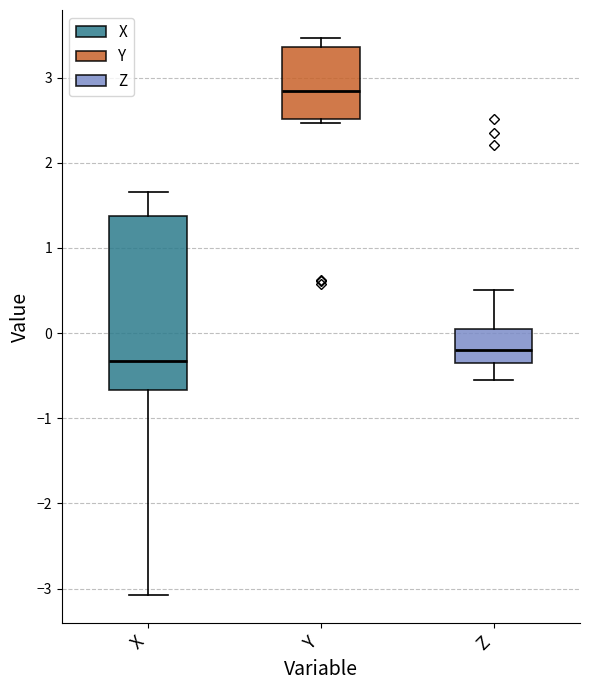

Reading left to right, transcribe this box plot: for each box, give where its median line is, the range the box spans, and where its two whiskers end, as read against the y-axis. The values are not printed on the chart, so give them approximately, as read against the axis.

X: median -0.3, box -0.7 to 1.4, whiskers -3.1 to 1.7
Y: median 2.8, box 2.5 to 3.4, whiskers 2.5 (just below the box's lower edge) to 3.5
Z: median -0.2, box -0.4 to 0.1, whiskers -0.6 to 0.5